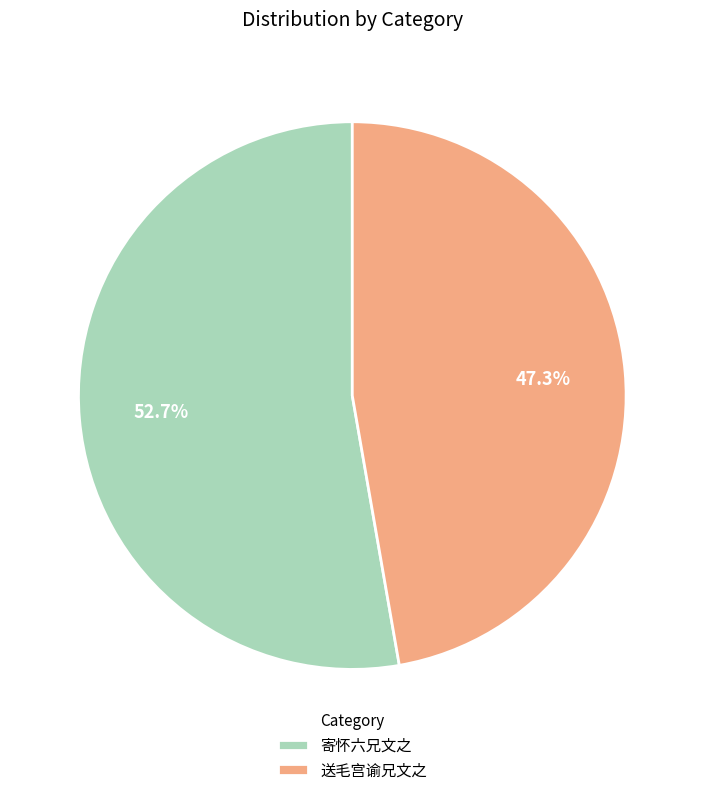

True or false: 寄怀六兄文之 accounts for 65% of the total.

False